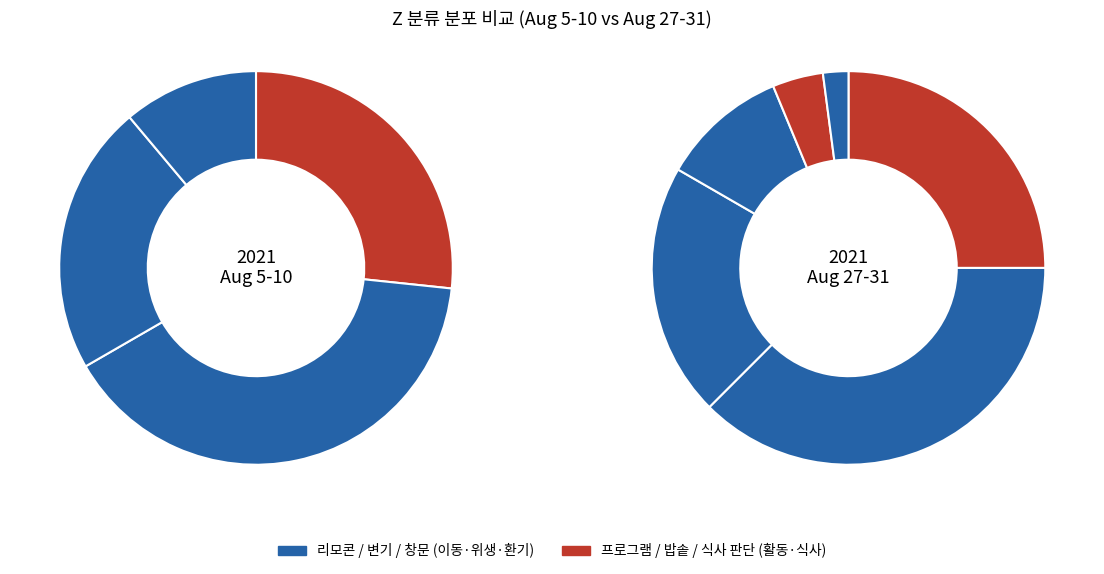

Which has a higher value, 변기 or 프로그램?

프로그램